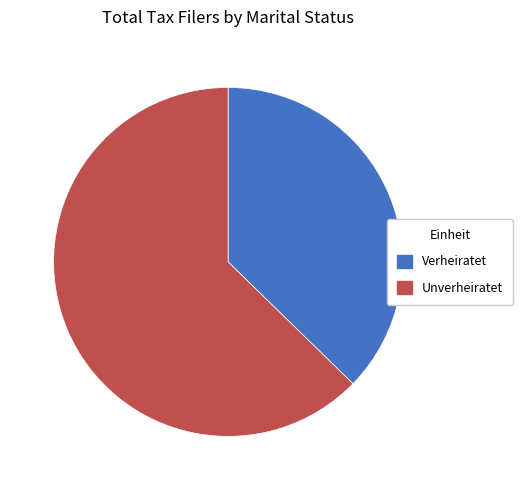

Between Verheiratet and Unverheiratet, which is larger?

Unverheiratet